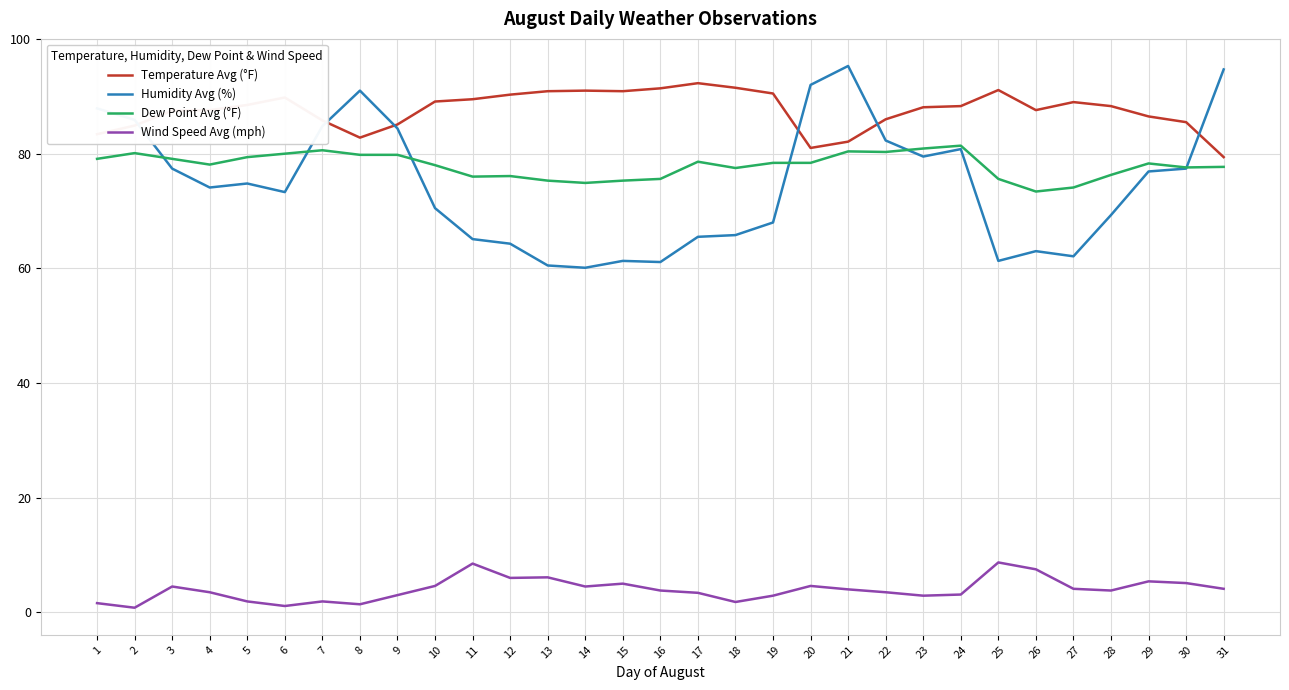

What is the greatest value displayed?

95.3